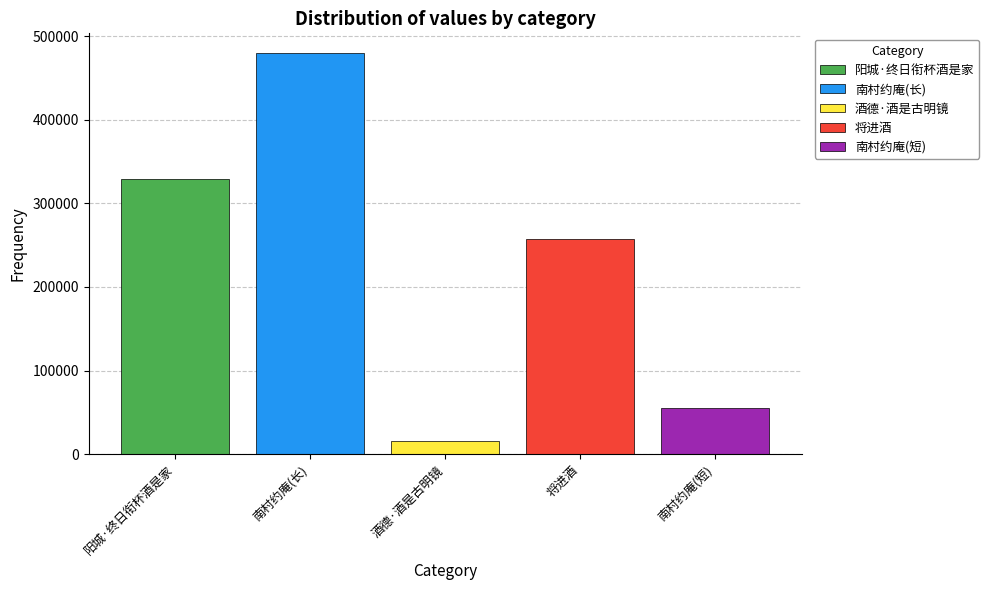

Rank the categories by 南村约庵(长) value from highest to lowest.

酒德·酒是古明镜